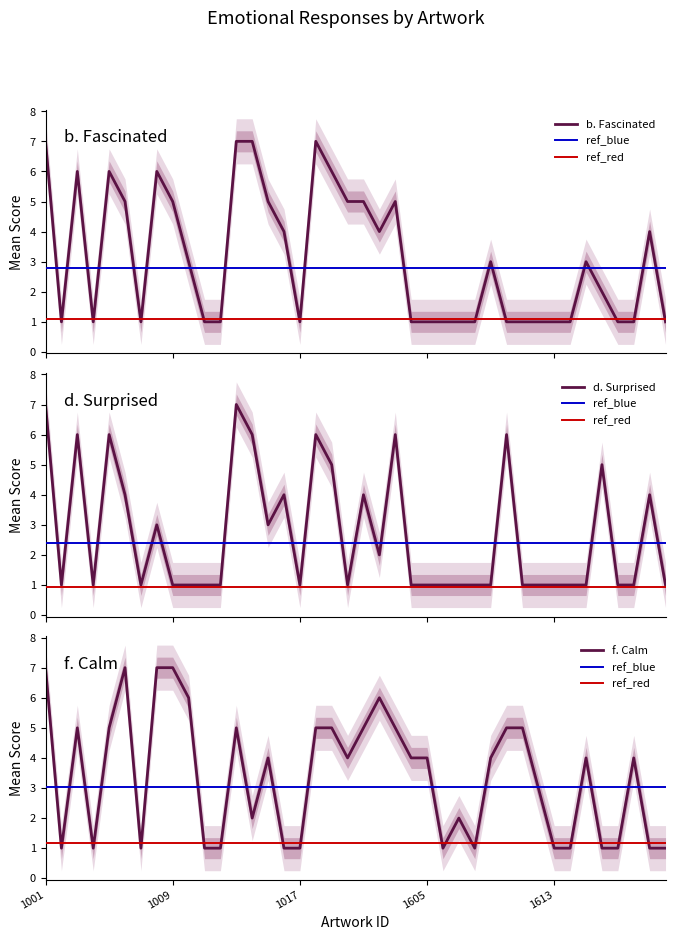

True or false: f. Calm has a value of 2 at 1012.

False